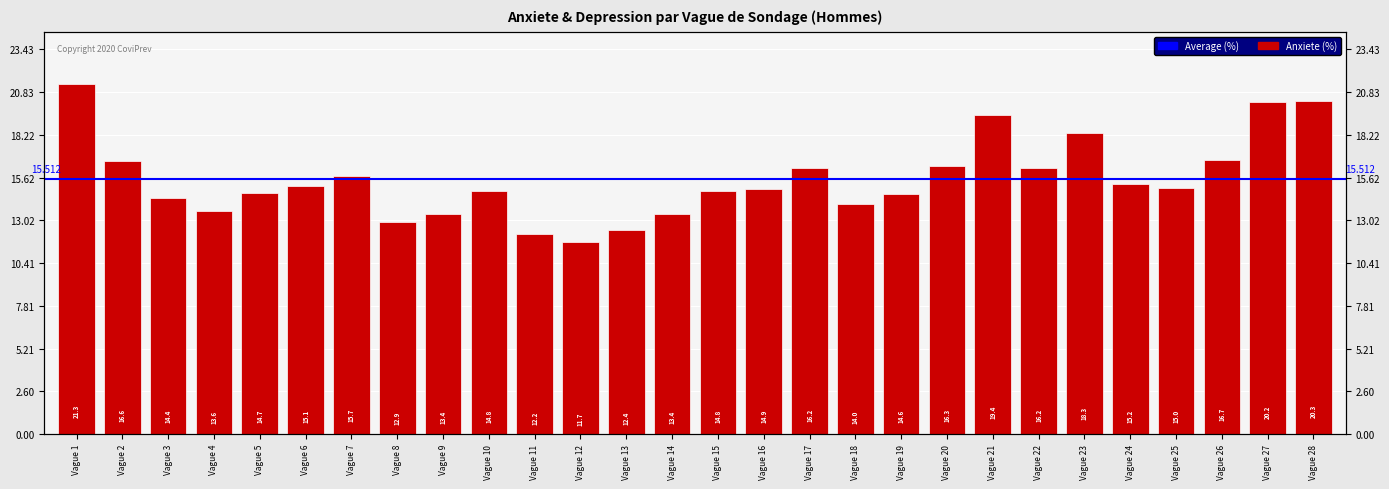

Does the chart contain stacked bars?

No